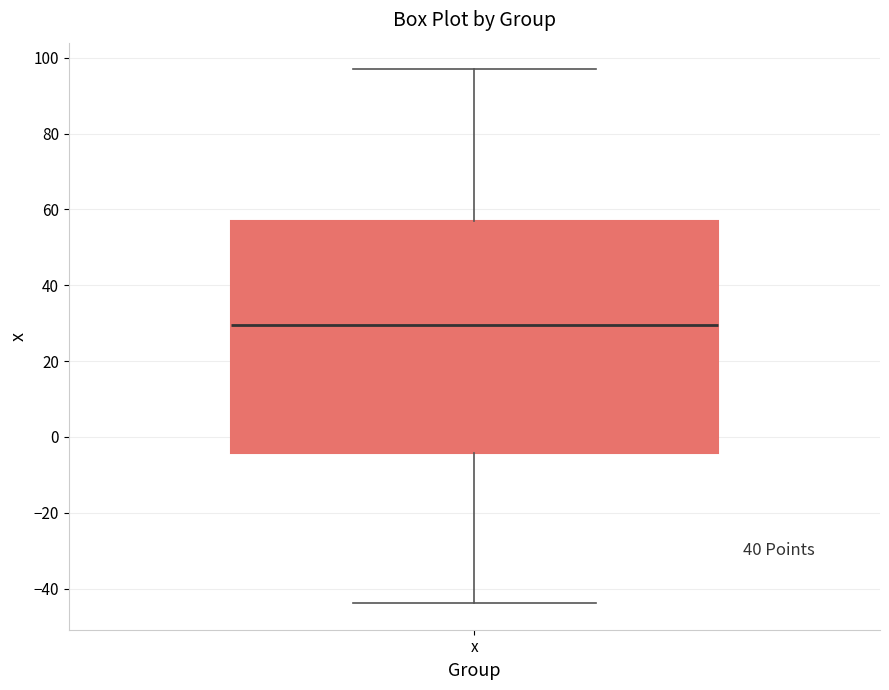

Where does the lower whisker of the box for x end on the y-axis? The values are not printed on the chart, so give them approximately, as read against the axis.

-44